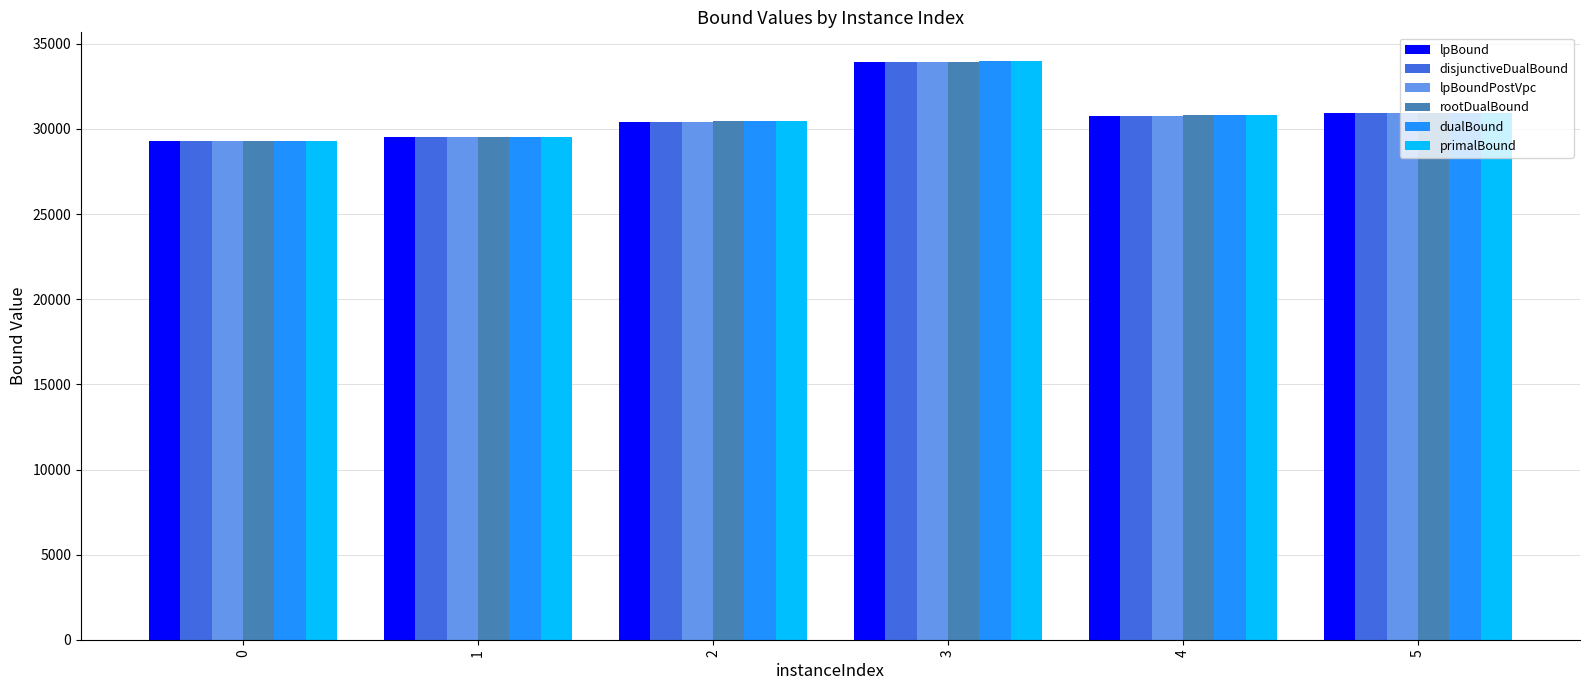

Is it true that rootDualBound equals 33947.0 at 3?

True